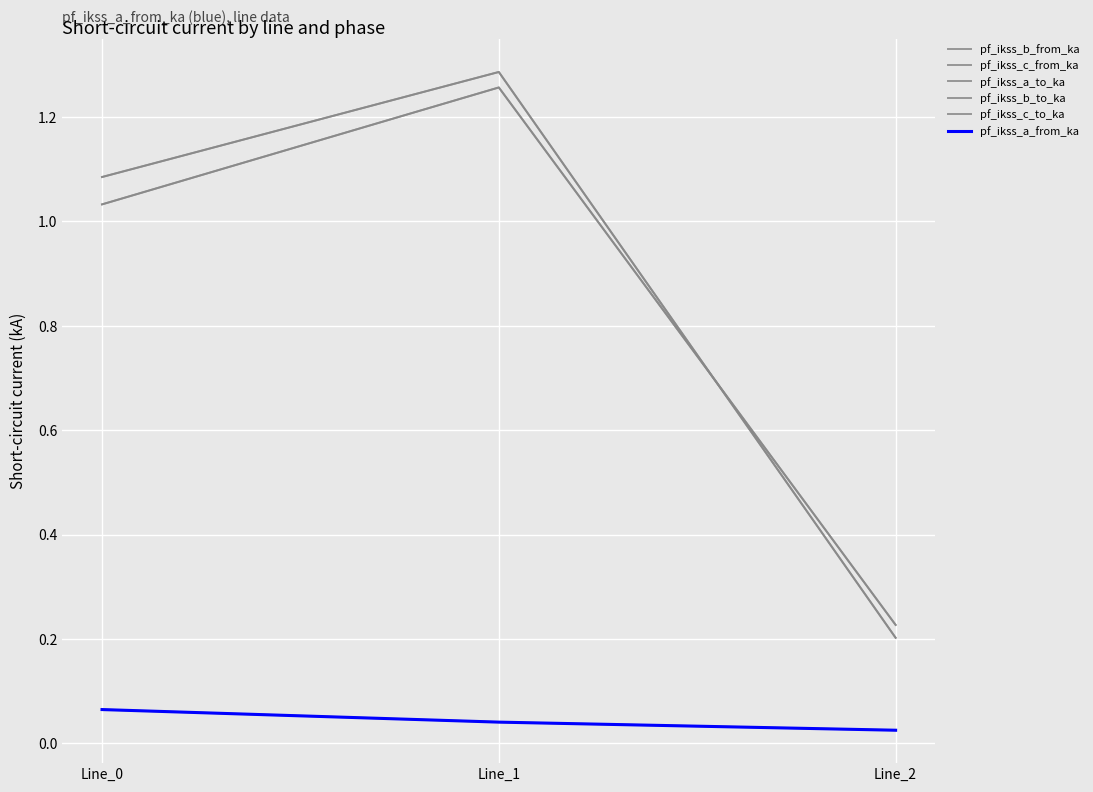

How many pf_ikss_a_to_ka values are between 0 and 1?

3